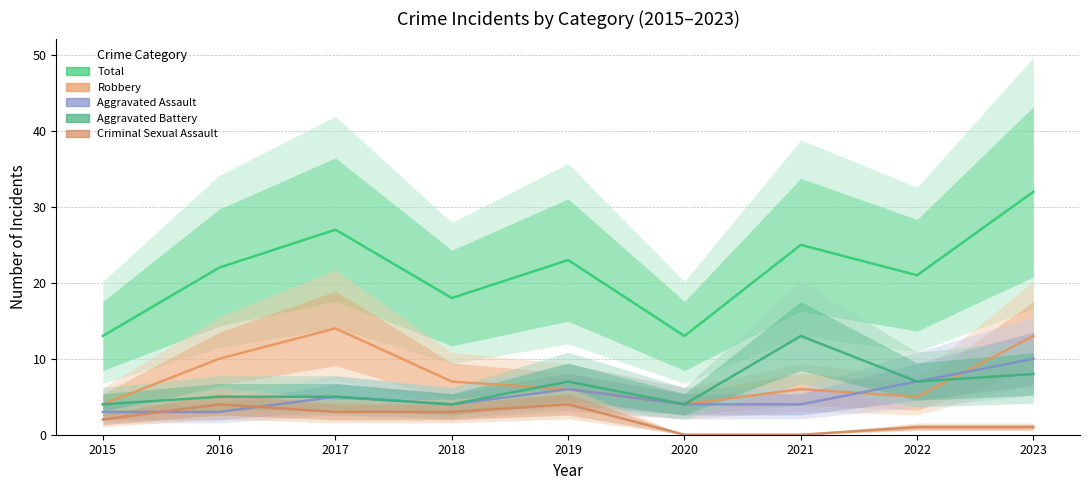

Is the value of Aggravated Battery at 2019 greater than the value of Criminal Sexual Assault at 2017?

Yes